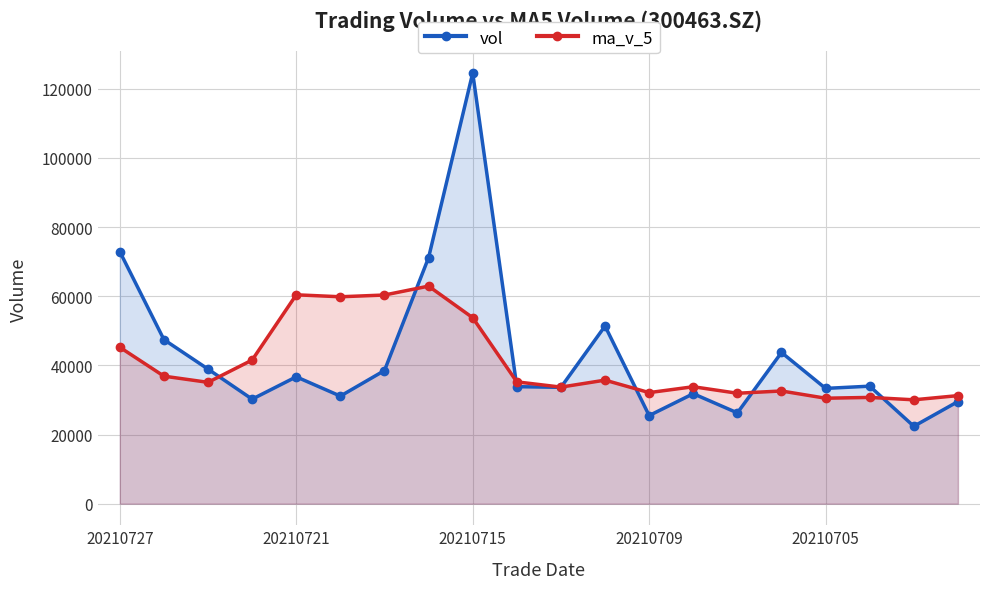

What is the average value of the vol series?

42852.8